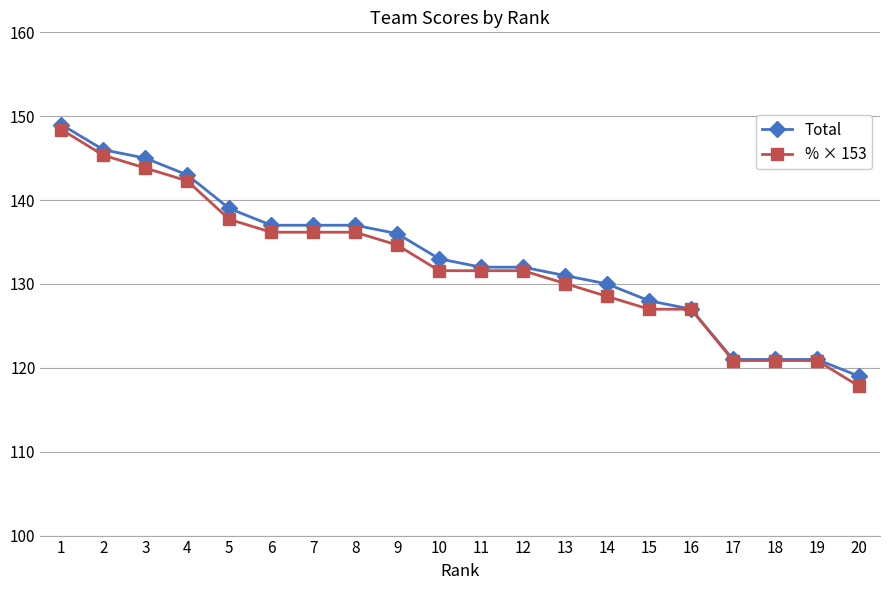

What is the average value of the % × 153 series?

132.4